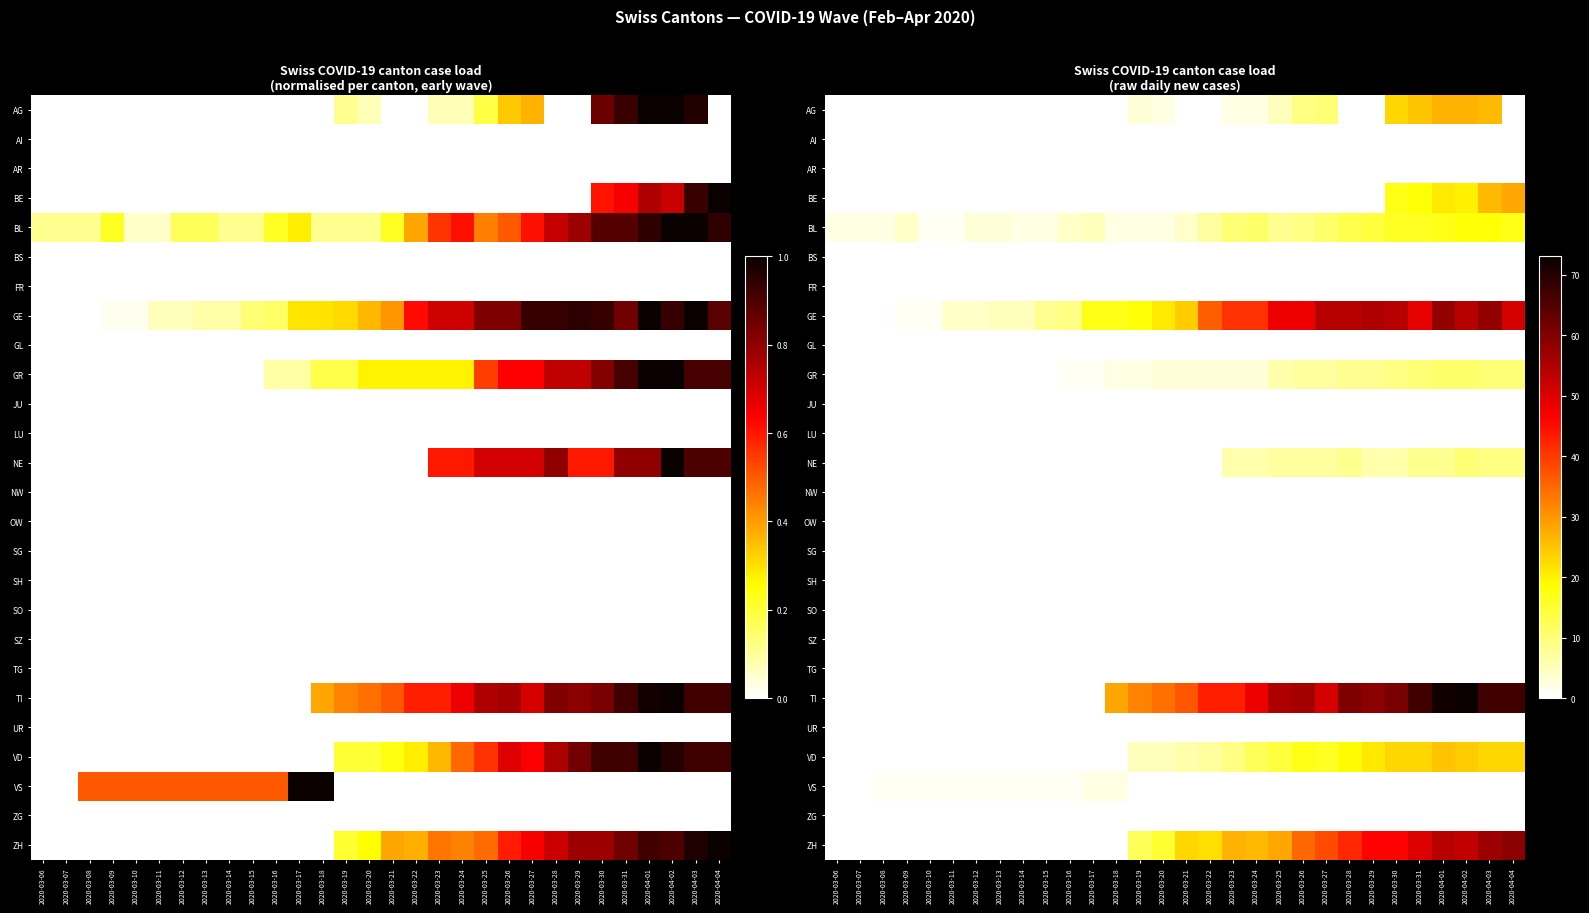

What is the spread (max minus min) of values at 2020-03-24?

48